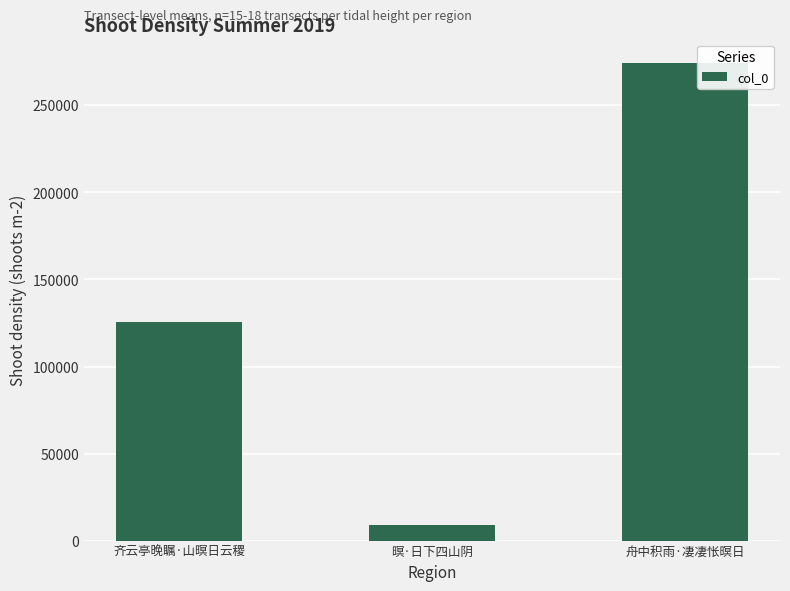

Between 暝·日下四山阴 and 舟中积雨·凄凄怅暝日, which is larger?

舟中积雨·凄凄怅暝日